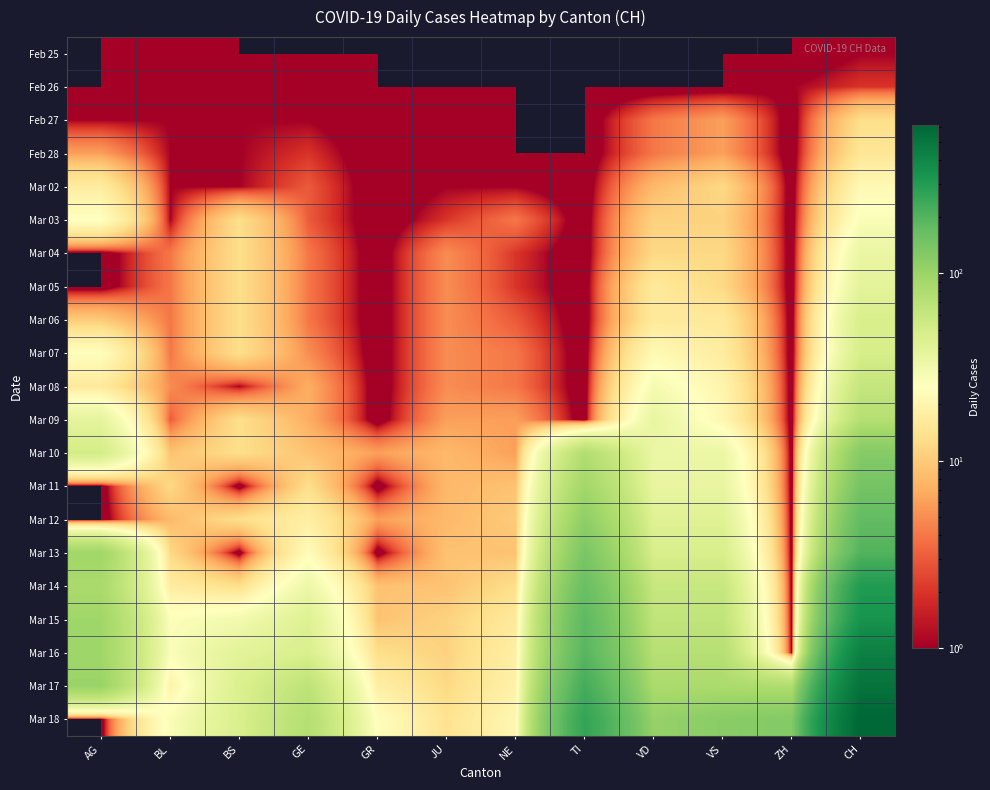

Reading right to left, extract all data points from this chart.

Feb 25: CH=1	ZH=0	VS=0	VD=0	TI=0	NE=0	JU=0	GR=0	GE=0	BS=0	BL=1	AG=0
Feb 26: CH=2	ZH=1	VS=0	VD=0	TI=0	NE=0	JU=0	GR=0	GE=1	BS=0	BL=1	AG=0
Feb 27: CH=13	ZH=0	VS=6	VD=4	TI=0	NE=0	JU=1	GR=0	GE=1	BS=1	BL=1	AG=1
Feb 28: CH=15	ZH=0	VS=6	VD=4	TI=0	NE=0	JU=1	GR=0	GE=2	BS=1	BL=1	AG=6
Mar 02: CH=22	ZH=0	VS=12	VD=8	TI=0	NE=1	JU=1	GR=0	GE=3	BS=1	BL=1	AG=17
Mar 03: CH=27	ZH=0	VS=11	VD=11	TI=0	NE=4	JU=2	GR=0	GE=3	BS=13	BL=1	AG=25
Mar 04: CH=35	ZH=0	VS=12	VD=12	TI=0	NE=2	JU=5	GR=0	GE=4	BS=13	BL=4	AG=0
Mar 05: CH=39	ZH=0	VS=12	VD=16	TI=0	NE=2	JU=5	GR=0	GE=4	BS=13	BL=4	AG=0
Mar 06: CH=47	ZH=0	VS=16	VD=16	TI=0	NE=3	JU=5	GR=0	GE=4	BS=13	BL=4	AG=10
Mar 07: CH=48	ZH=0	VS=17	VD=22	TI=0	NE=4	JU=5	GR=0	GE=5	BS=13	BL=4	AG=24
Mar 08: CH=61	ZH=0	VS=20	VD=29	TI=0	NE=4	JU=5	GR=0	GE=7	BS=1	BL=5	AG=16
Mar 09: CH=74	ZH=0	VS=21	VD=36	TI=0	NE=6	JU=6	GR=0	GE=7	BS=13	BL=3	AG=38
Mar 10: CH=123	ZH=0	VS=34	VD=34	TI=77	NE=6	JU=8	GR=6	GE=9	BS=13	BL=9	AG=50
Mar 11: CH=145	ZH=0	VS=36	VD=36	TI=92	NE=9	JU=8	GR=0	GE=13	BS=0	BL=12	AG=0
Mar 12: CH=174	ZH=0	VS=42	VD=42	TI=112	NE=10	JU=8	GR=6	GE=18	BS=13	BL=8	AG=0
Mar 13: CH=200	ZH=0	VS=47	VD=47	TI=137	NE=9	JU=9	GR=0	GE=23	BS=0	BL=12	AG=94
Mar 14: CH=303	ZH=0	VS=59	VD=59	TI=163	NE=13	JU=9	GR=9	GE=33	BS=13	BL=17	AG=85
Mar 15: CH=339	ZH=0	VS=64	VD=64	TI=182	NE=16	JU=11	GR=9	GE=43	BS=30	BL=26	AG=94
Mar 16: CH=443	ZH=0	VS=73	VD=73	TI=190	NE=18	JU=11	GR=13	GE=46	BS=40	BL=27	AG=94
Mar 17: CH=526	ZH=78	VS=83	VD=83	TI=224	NE=19	JU=12	GR=18	GE=66	BS=45	BL=19	AG=100
Mar 18: CH=617	ZH=127	VS=119	VD=104	TI=261	NE=21	JU=14	GR=24	GE=75	BS=46	BL=27	AG=0